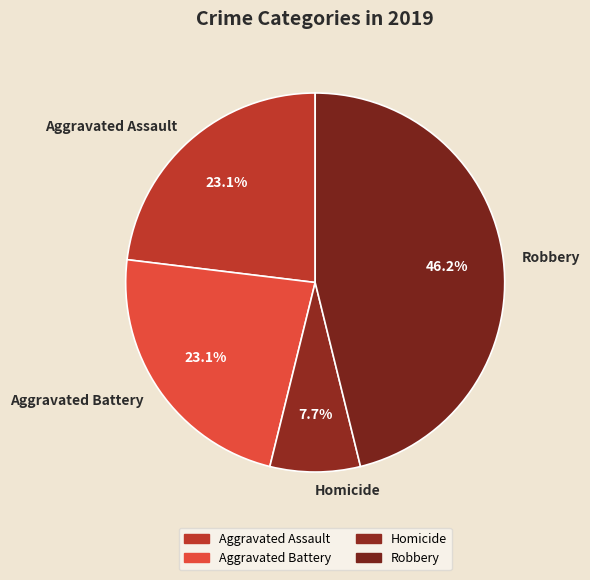

To the nearest percent, what portion does Robbery represent?

46%